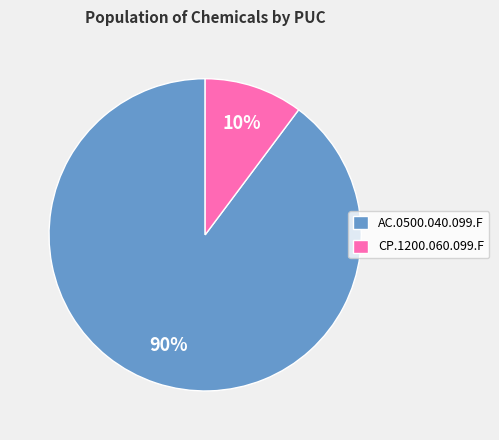

To the nearest percent, what is the average slice percentage?

50%